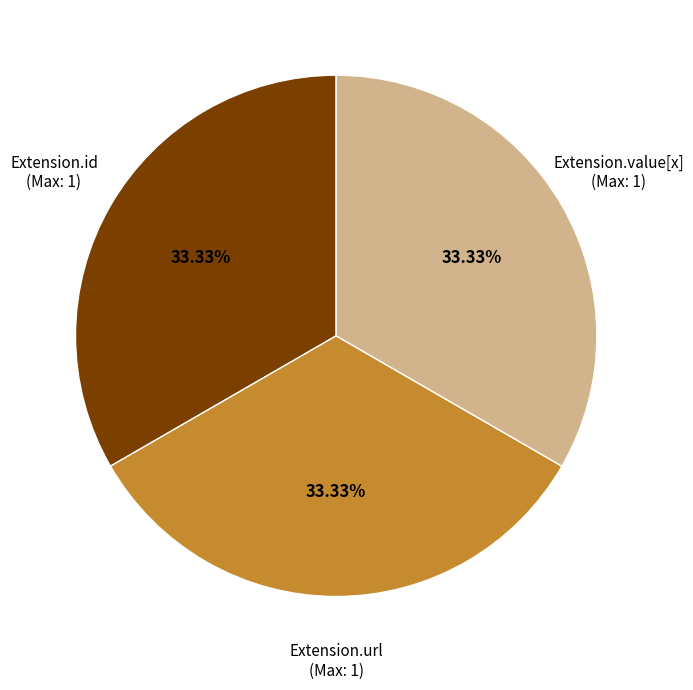

Does any single category account for the majority?

No